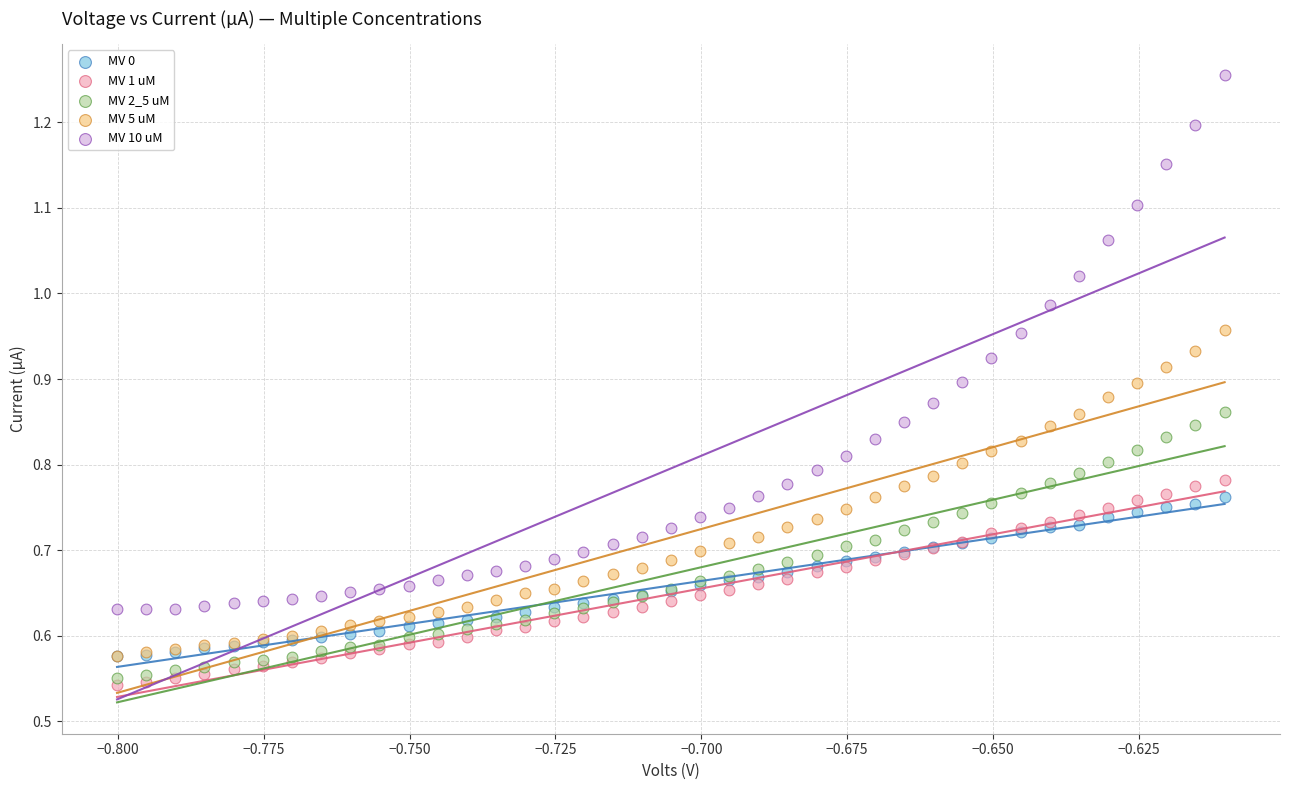

What are all the series names shown in the legend?

MV 0, MV 1 uM, MV 2_5 uM, MV 5 uM, MV 10 uM